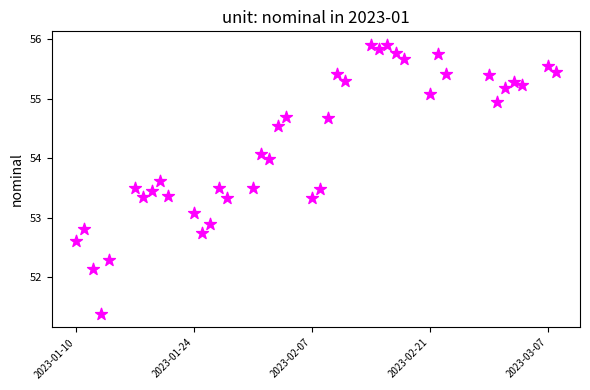

What is the range of X values (max minus min)?

57.0